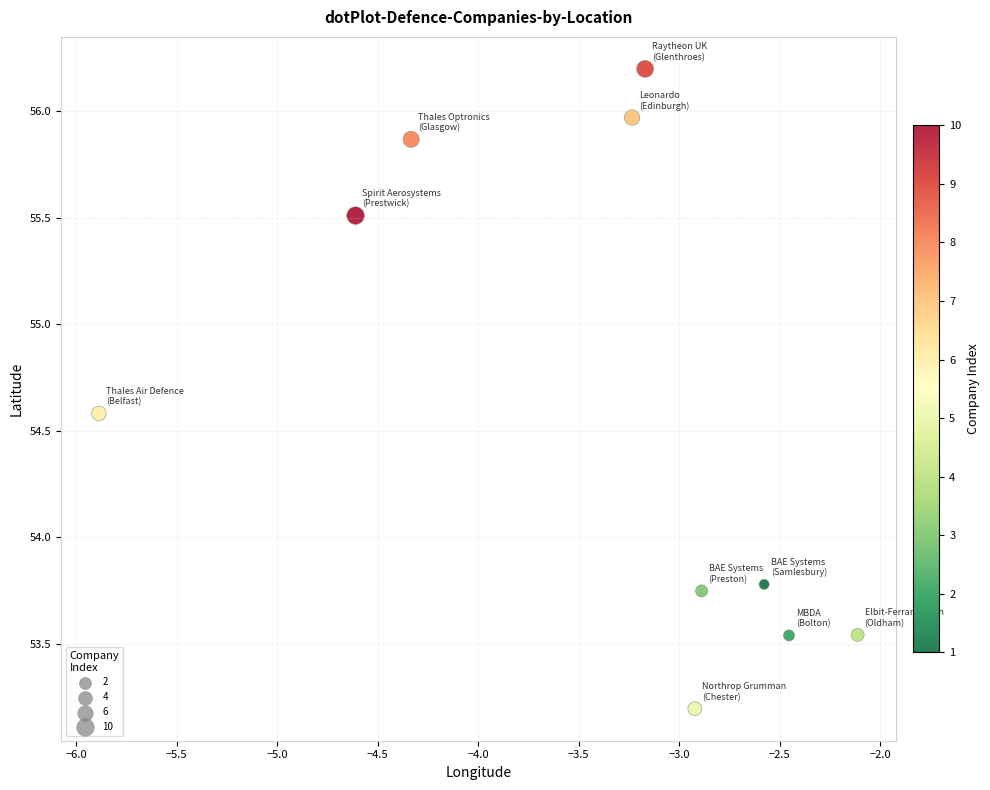

What is the average X value?

-3.4